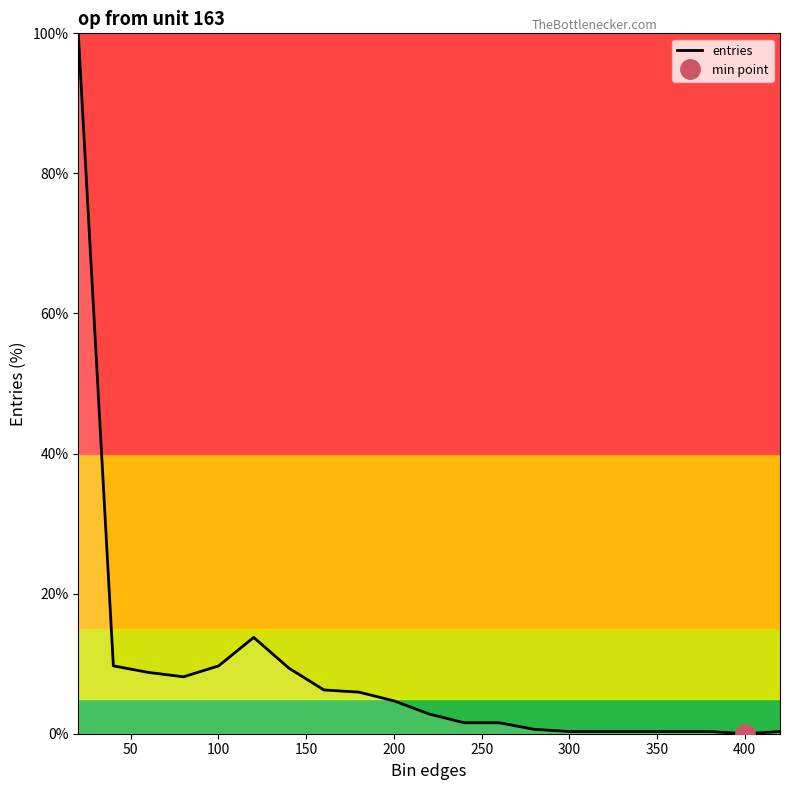

Reading right to left, extract all data points from this chart.

0.3	0.0	0.3	0.3	0.3	0.3	0.3	0.6	1.6	1.6	2.8	4.7	5.9	6.2	9.4	13.8	9.7	8.1	8.8	9.7	100.0